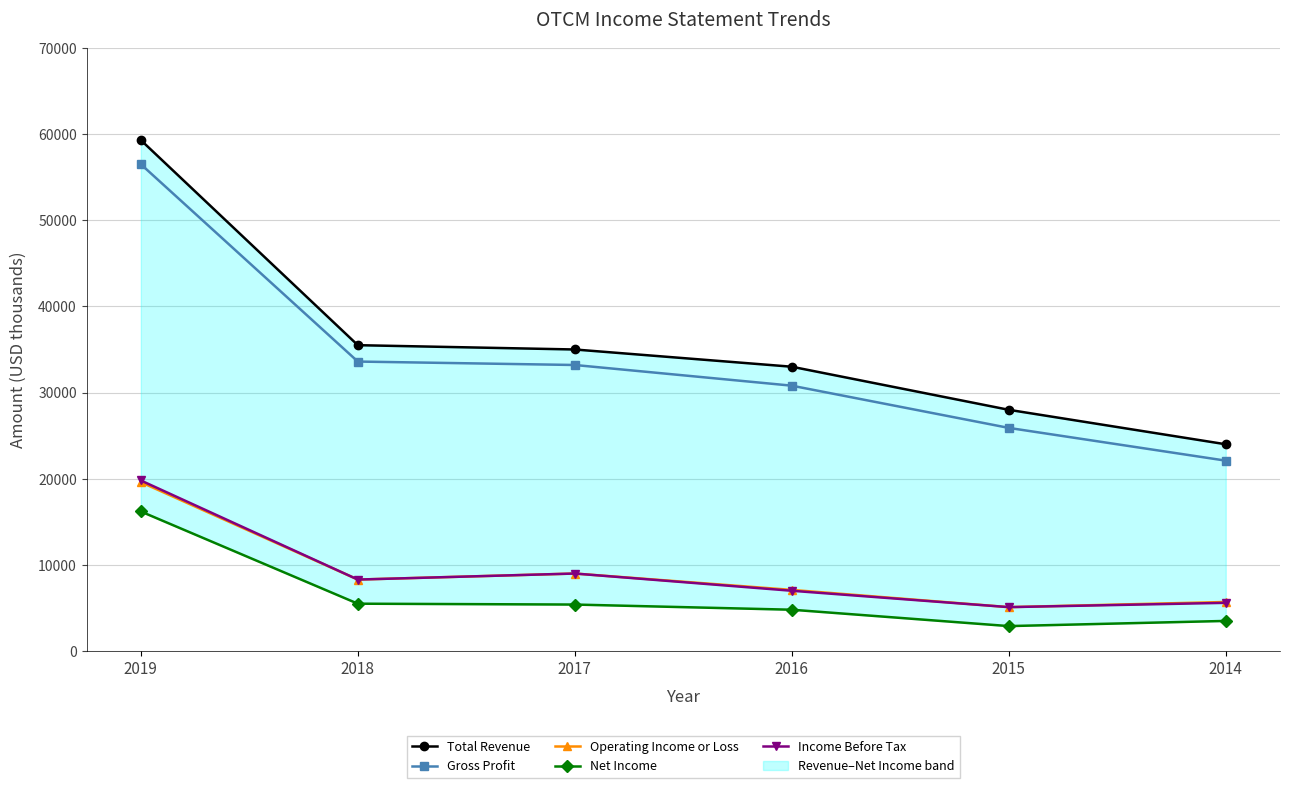

What is the approximate value of Gross Profit at 2016, to the nearest 10?

30800